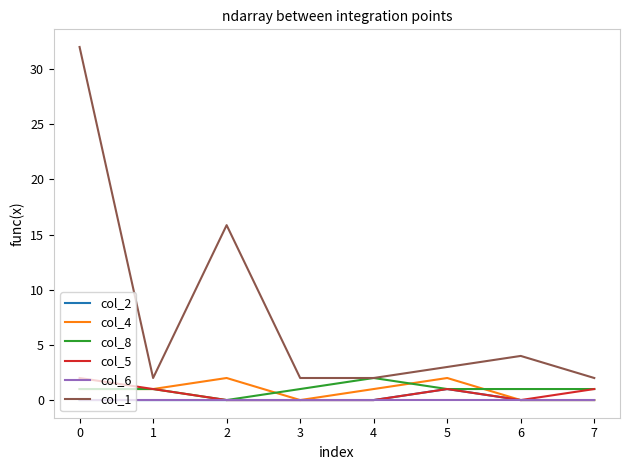

True or false: col_1 and col_4 cross at least once.

False